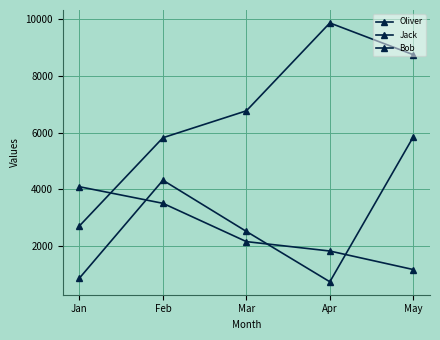

How many data points in Oliver are less than 2168?

2